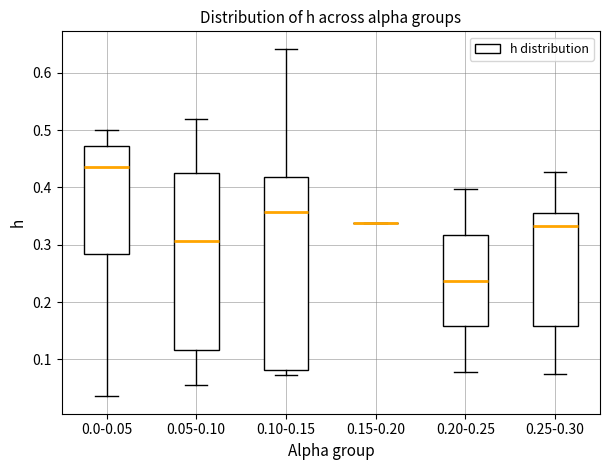

Where does the upper whisker of the box for 0.25-0.30 end on the y-axis? The values are not printed on the chart, so give them approximately, as read against the axis.

0.43